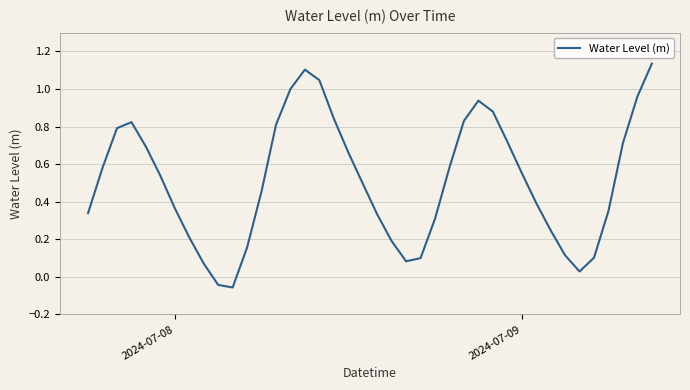

What is the difference between the maximum and minimum values?

1.2